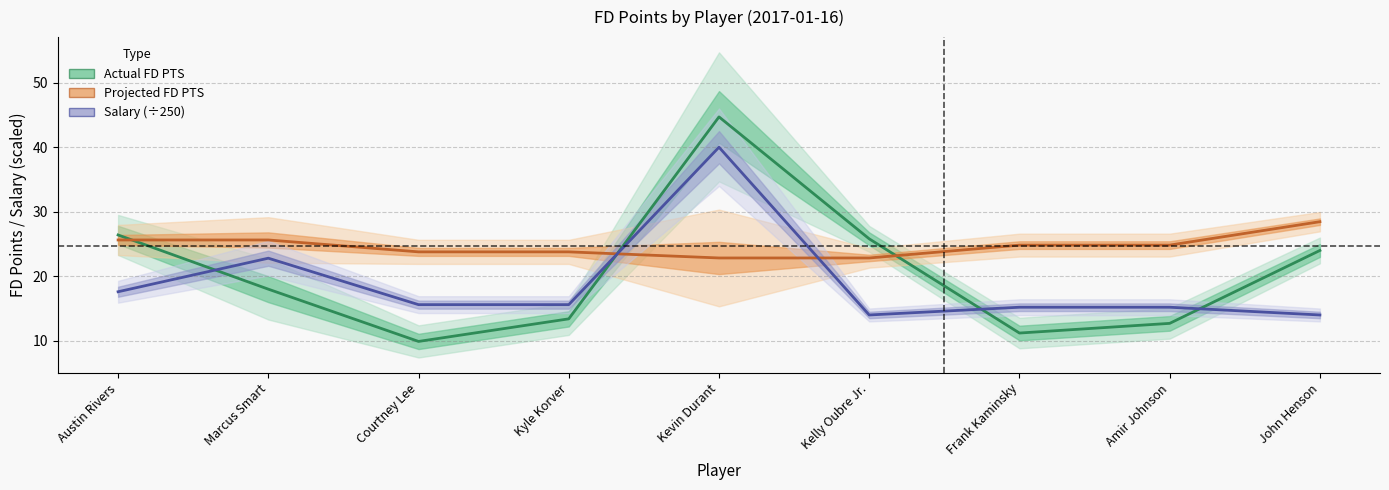

What is the label of the 6th point from the right?

Kyle Korver